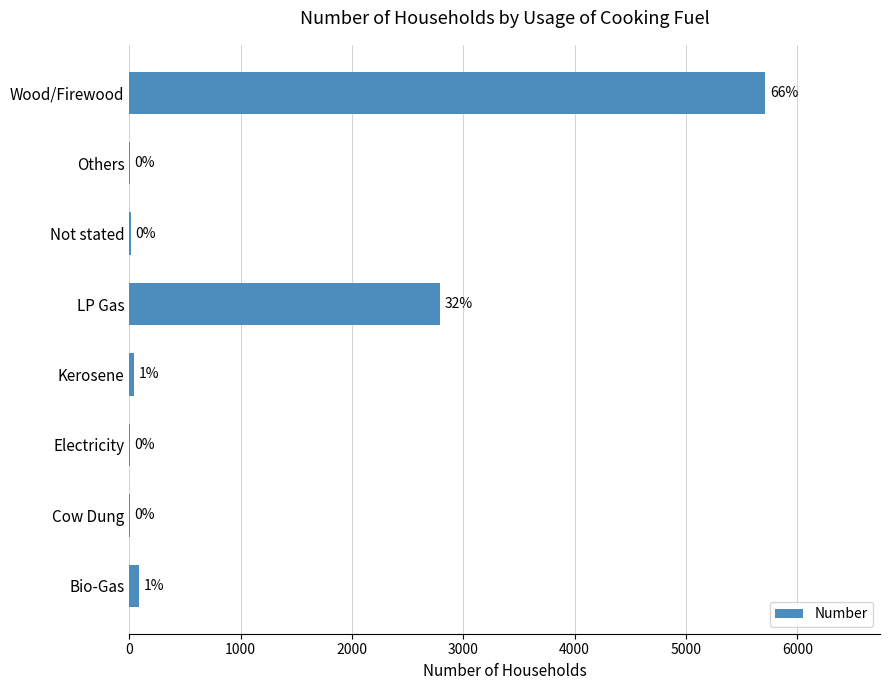

How many bars are there in total?

8